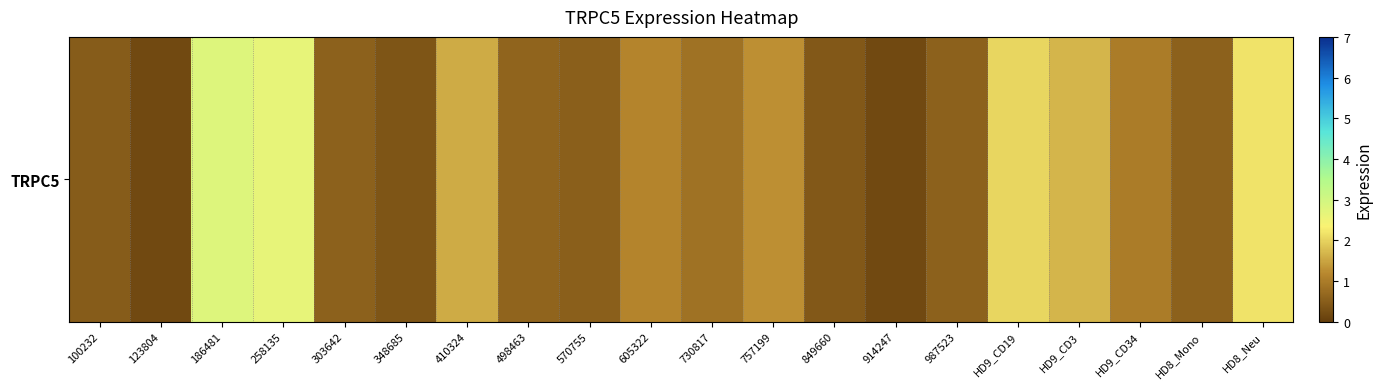

The value at 186481 is 4.0. True or false?

False